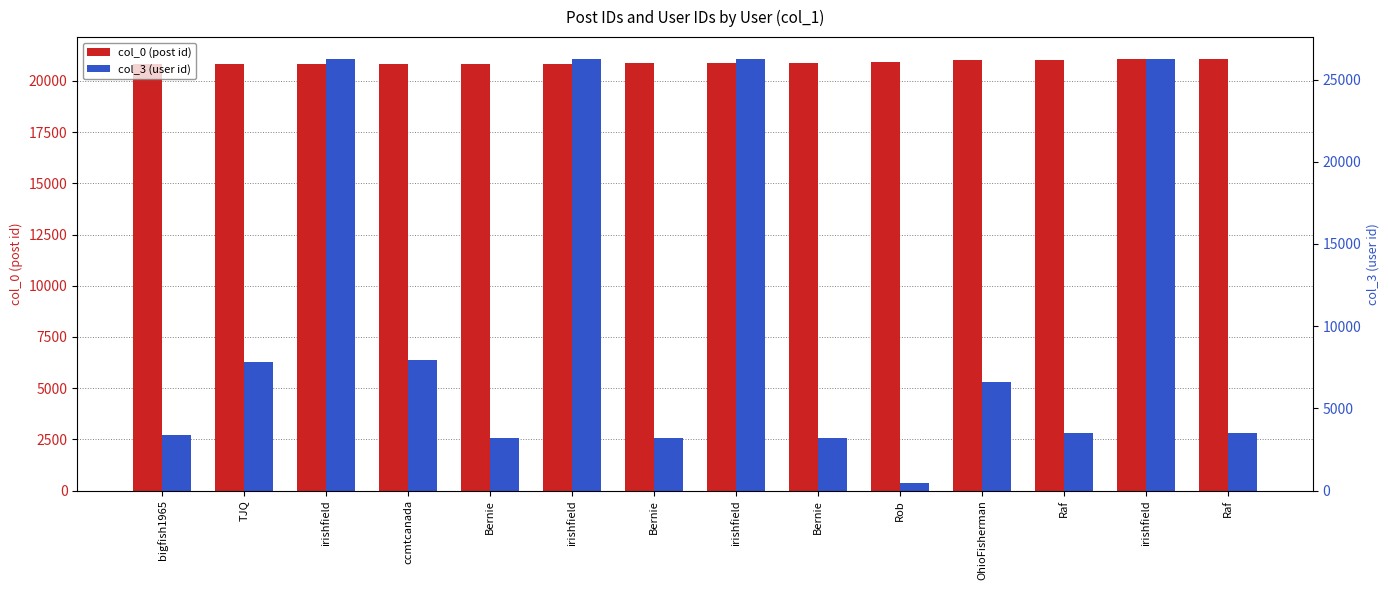

What are all the series names shown in the legend?

col_0 (post id), col_3 (user id)